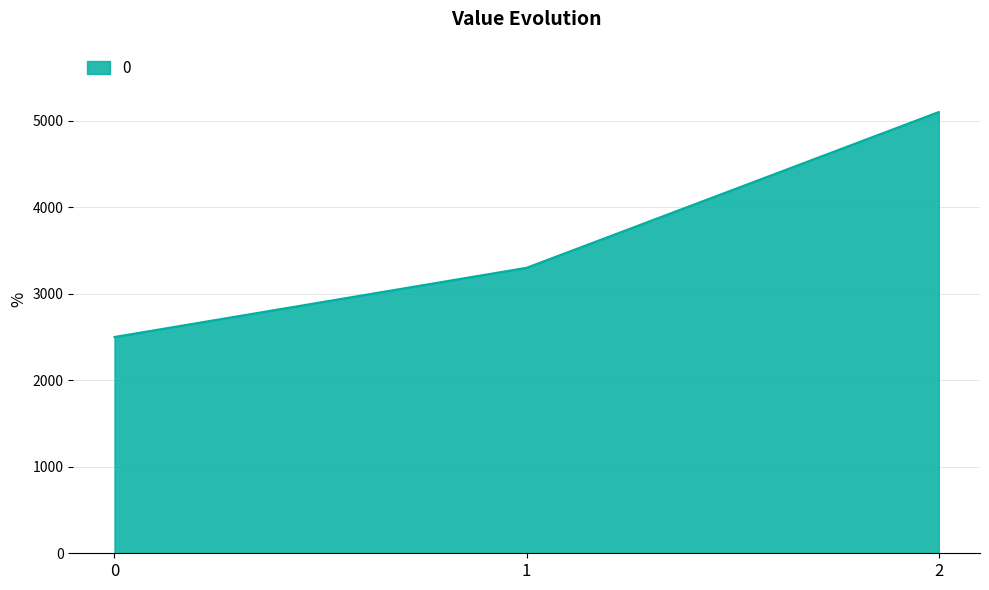

Where is the data nearest to the value 3800?

1